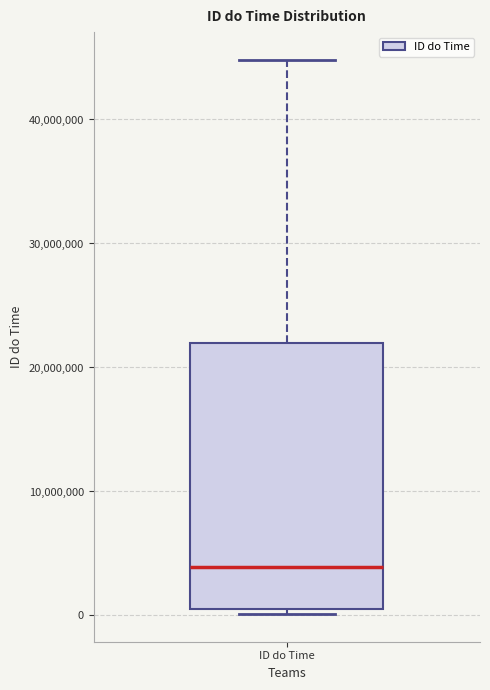

Where does the upper whisker of the box for ID do Time end on the y-axis? The values are not printed on the chart, so give them approximately, as read against the axis.

45000000